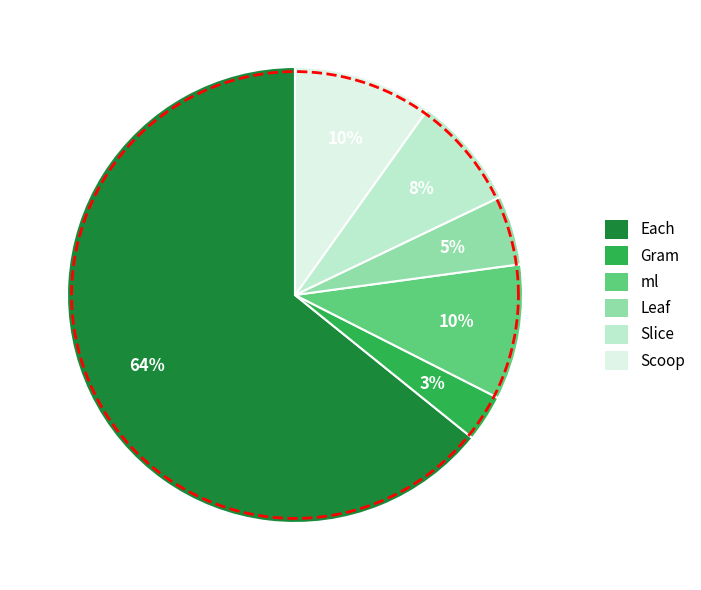

Which slice is the largest?

Each